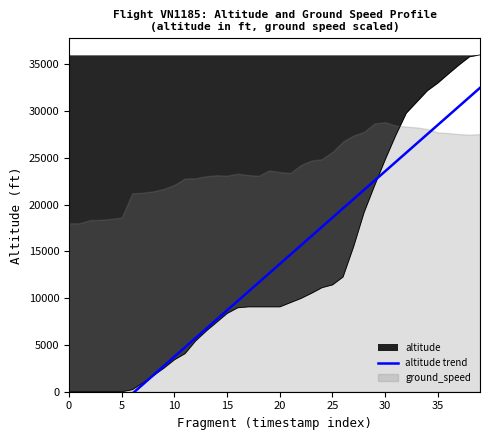

What is the label of the 23rd point from the left?

22